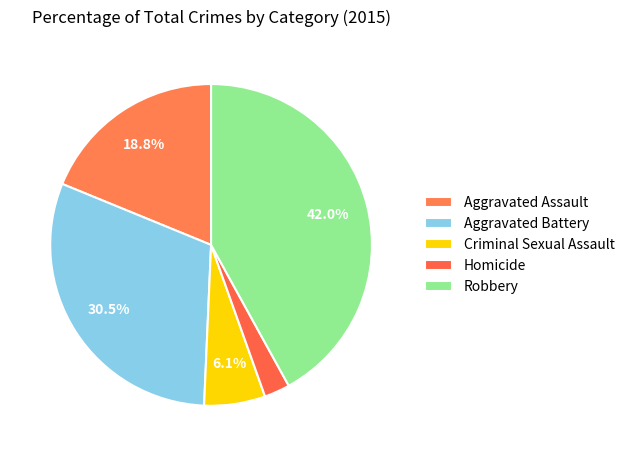

How many slices are in this pie chart?

5